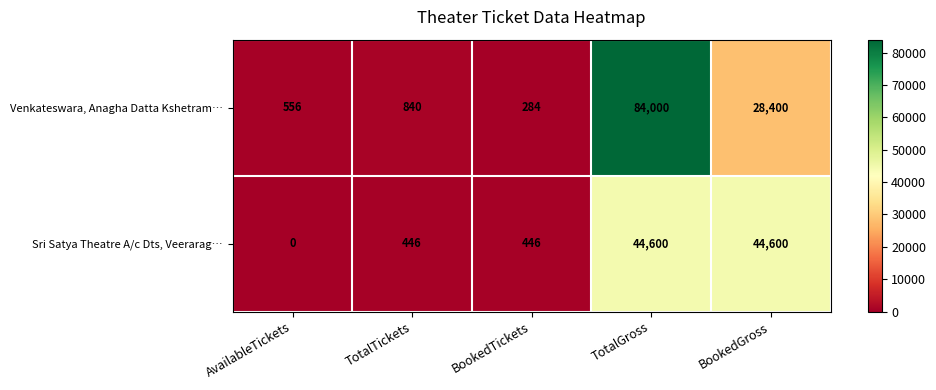

How many values in the Sri Satya Theatre A/c Dts, Veerarag… series are below 446?

1